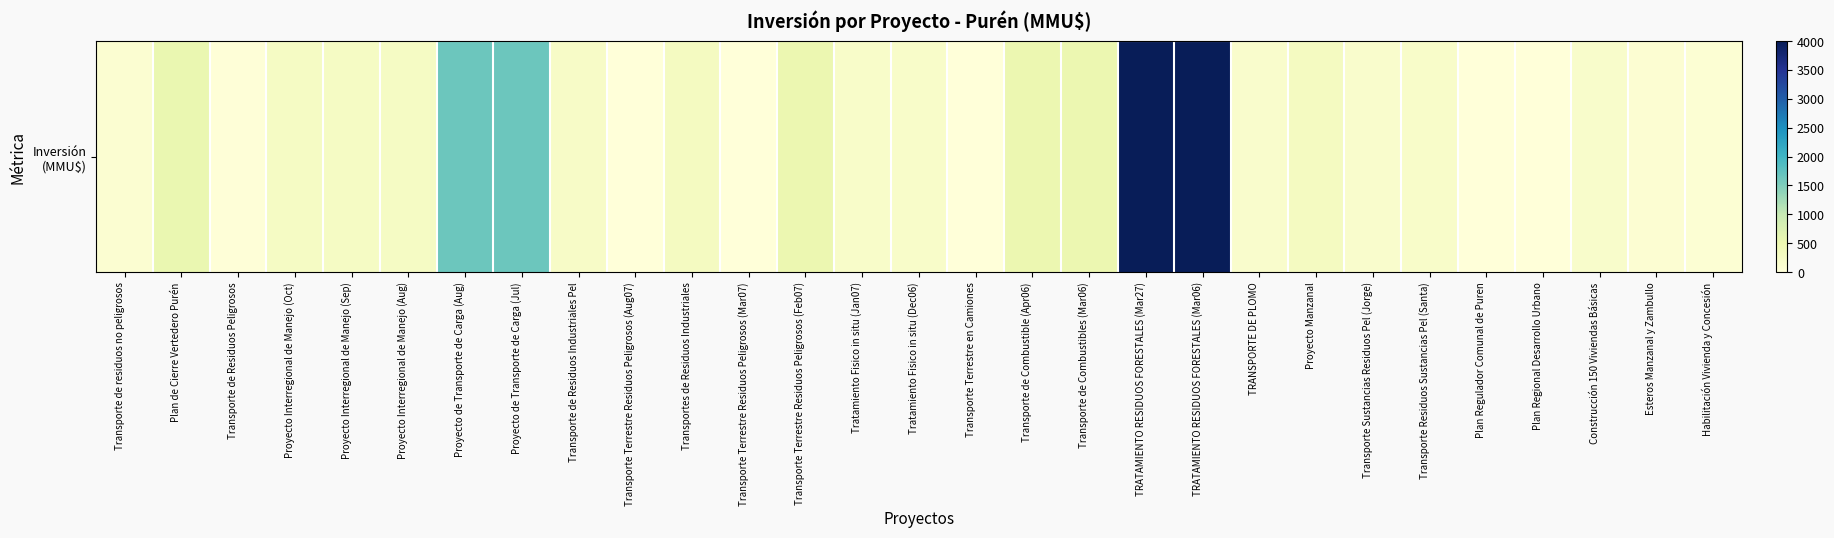

What is the difference between the second highest and second lowest values?

4000